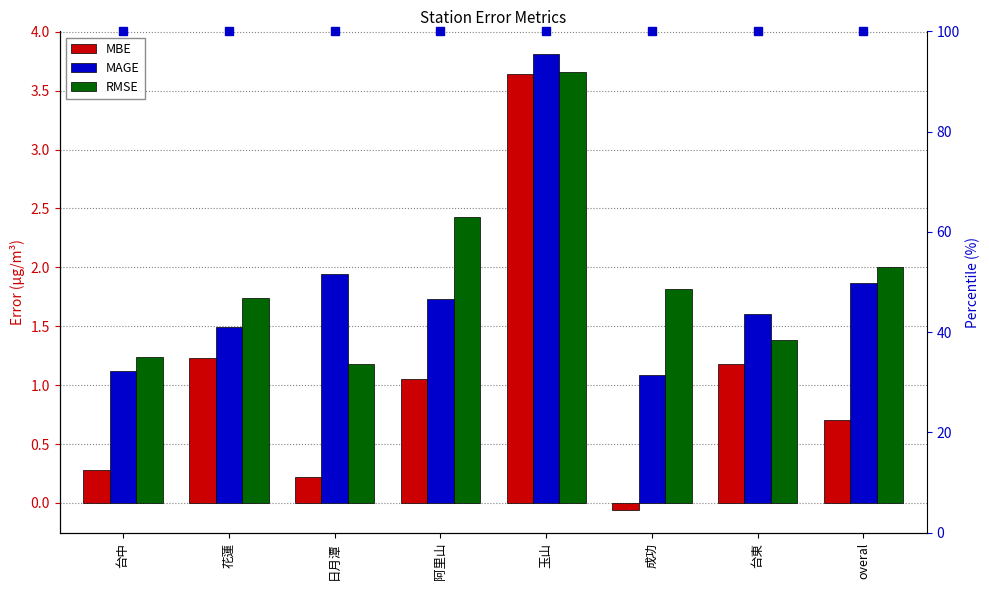

The RMSE series shows 1.8 at 成功. True or false?

True